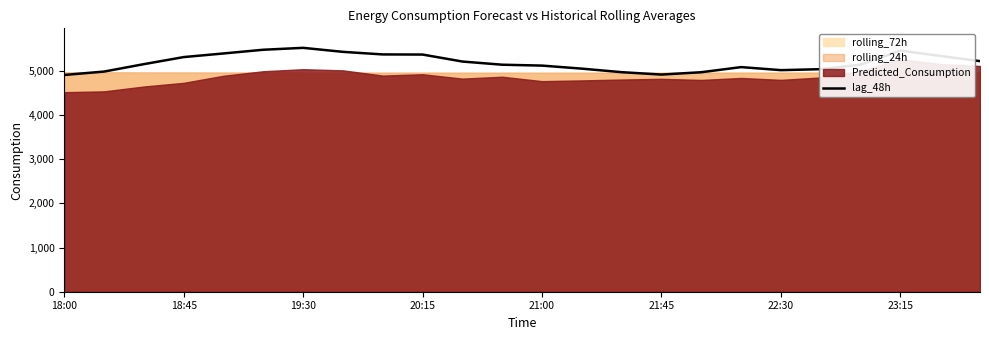

The value of lag_48h at 18:00 is 7514. True or false?

False